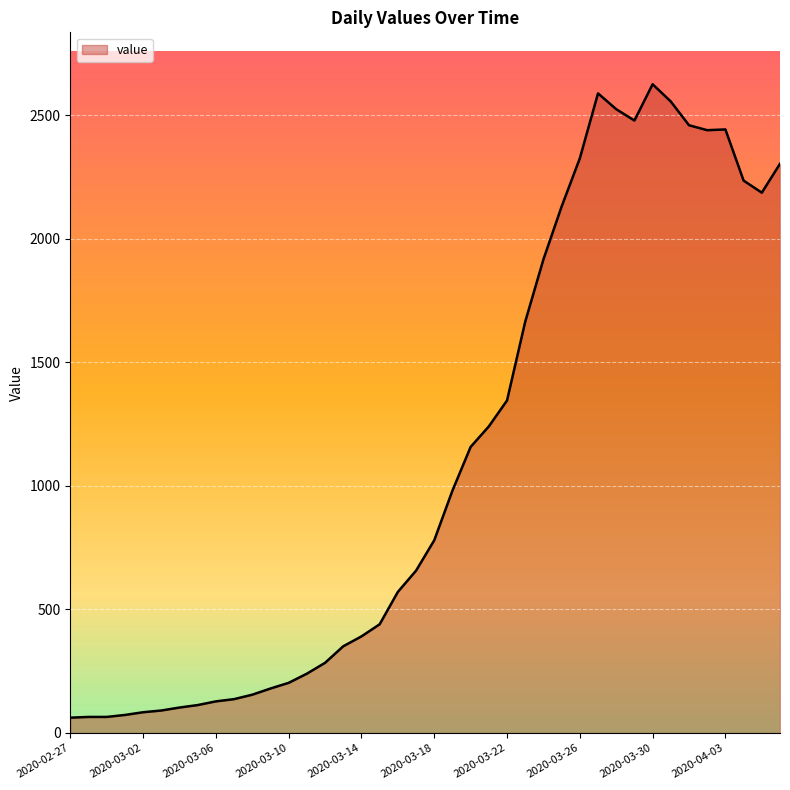

What is the greatest value displayed?

2626